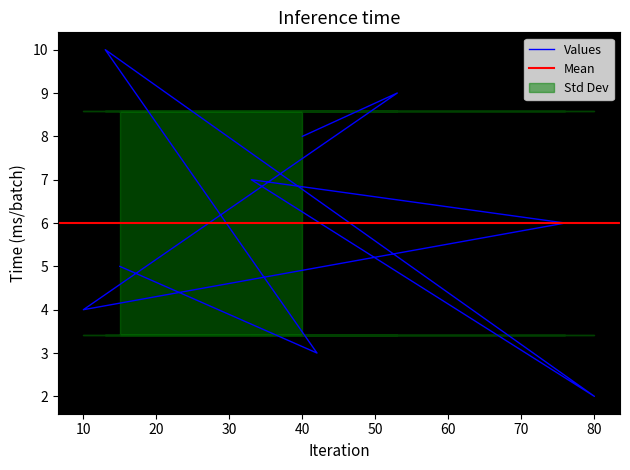

What is the difference between the values at 80 and 13?

8.0